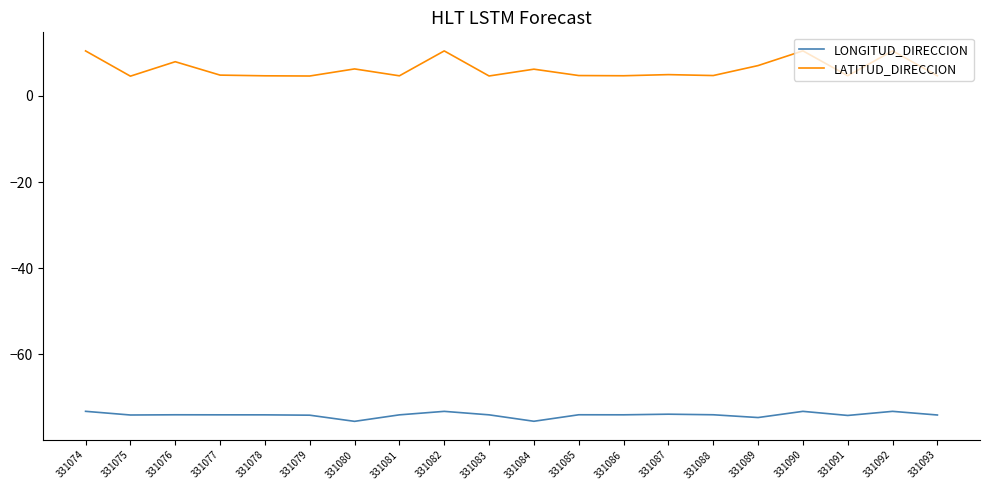

What are all the series names shown in the legend?

LONGITUD_DIRECCION, LATITUD_DIRECCION